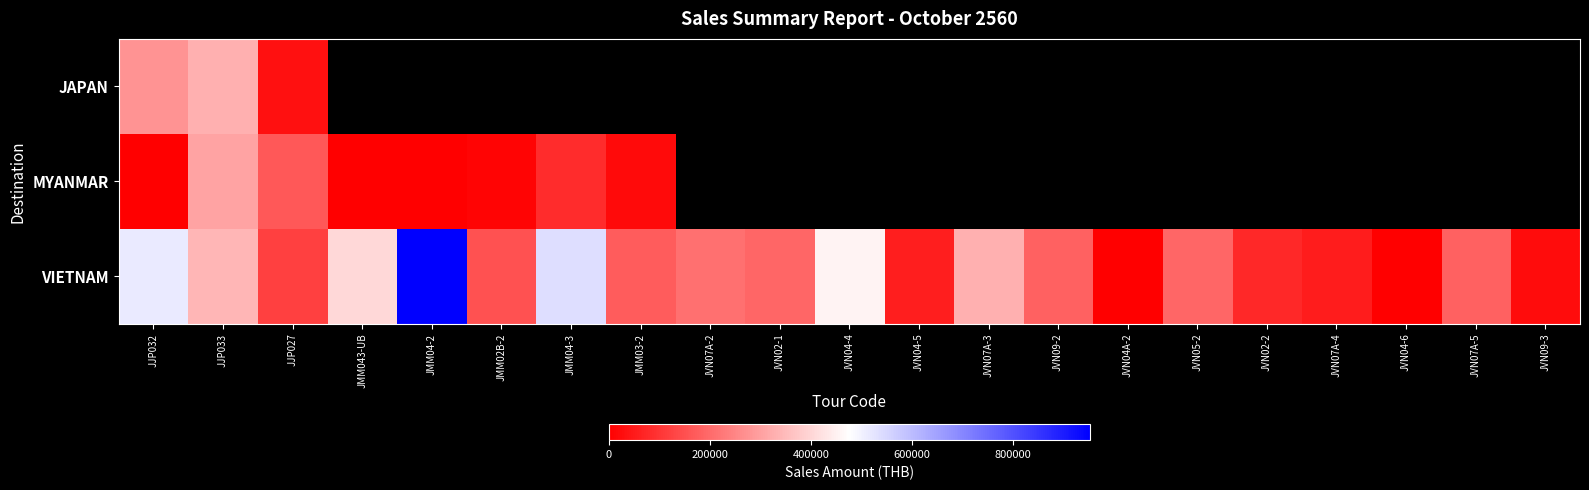

Rank the categories by VIETNAM value from lowest to highest.

JVN04A-2, JVN04-6, JVN09-3, JVN07A-4, JVN04-5, JVN02-2, JJP027, JMM02B-2, JMM03-2, JVN09-2, JVN07A-5, JVN05-2, JVN02-1, JVN07A-2, JVN07A-3, JJP033, JMM043-UB, JVN04-4, JJP032, JMM04-3, JMM04-2